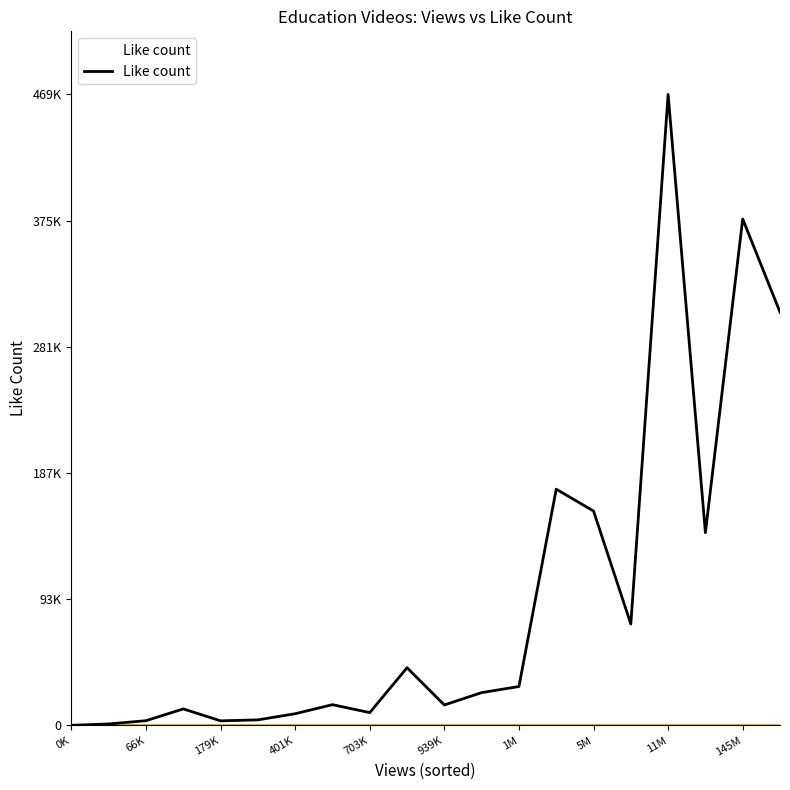

How many series are shown in this chart?

1